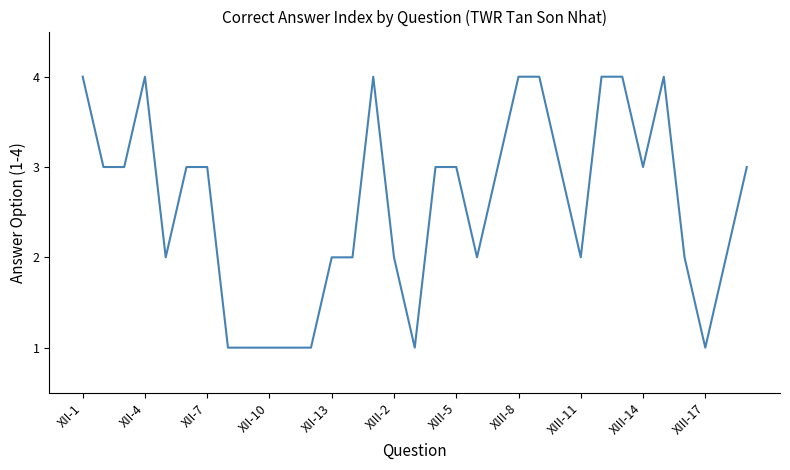

What is the greatest value displayed?

4